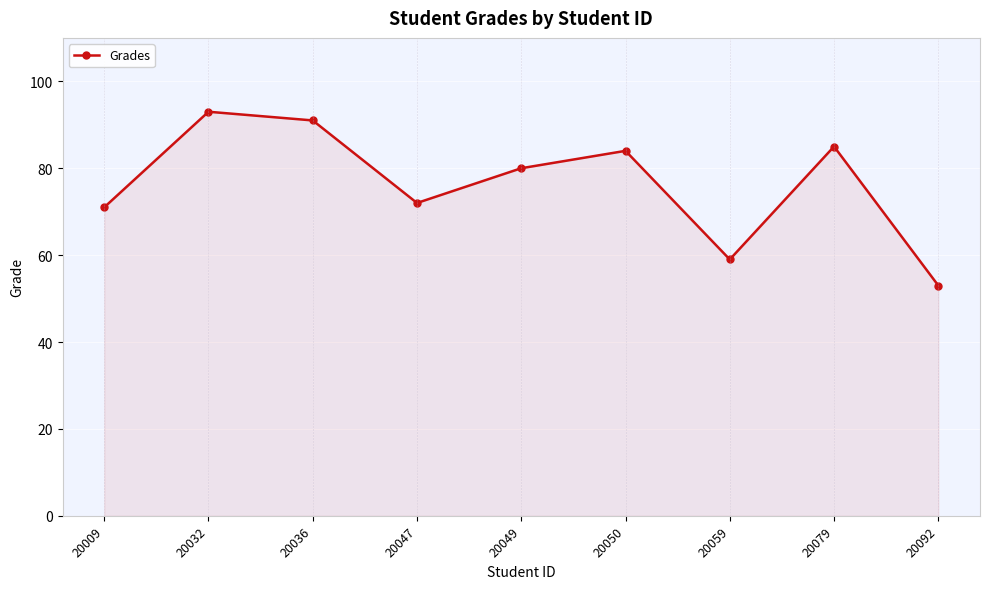

Is it true that the value at 20049 is 80?

True